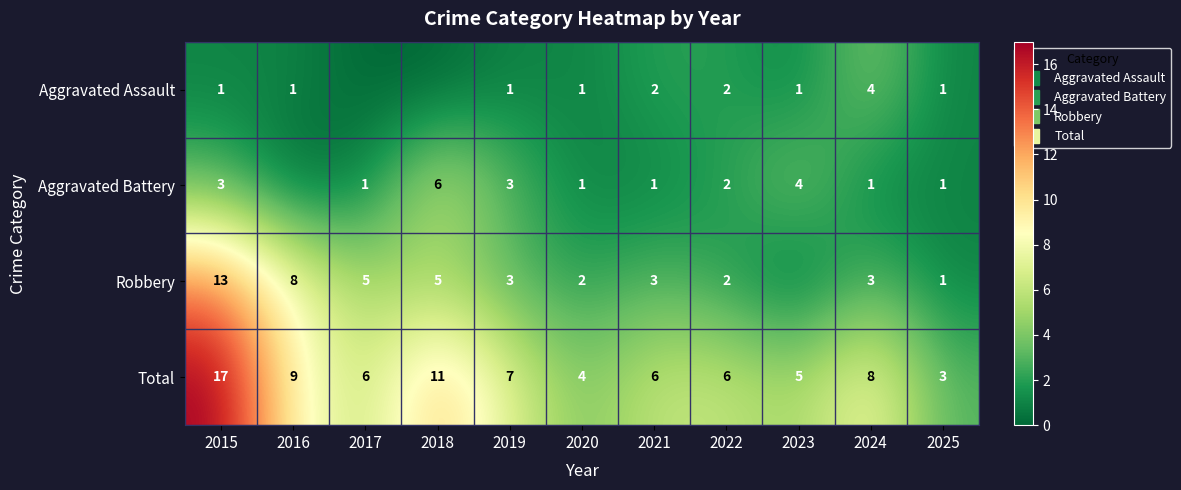

Which series changed the most between 2017 and 2024?

Aggravated Assault